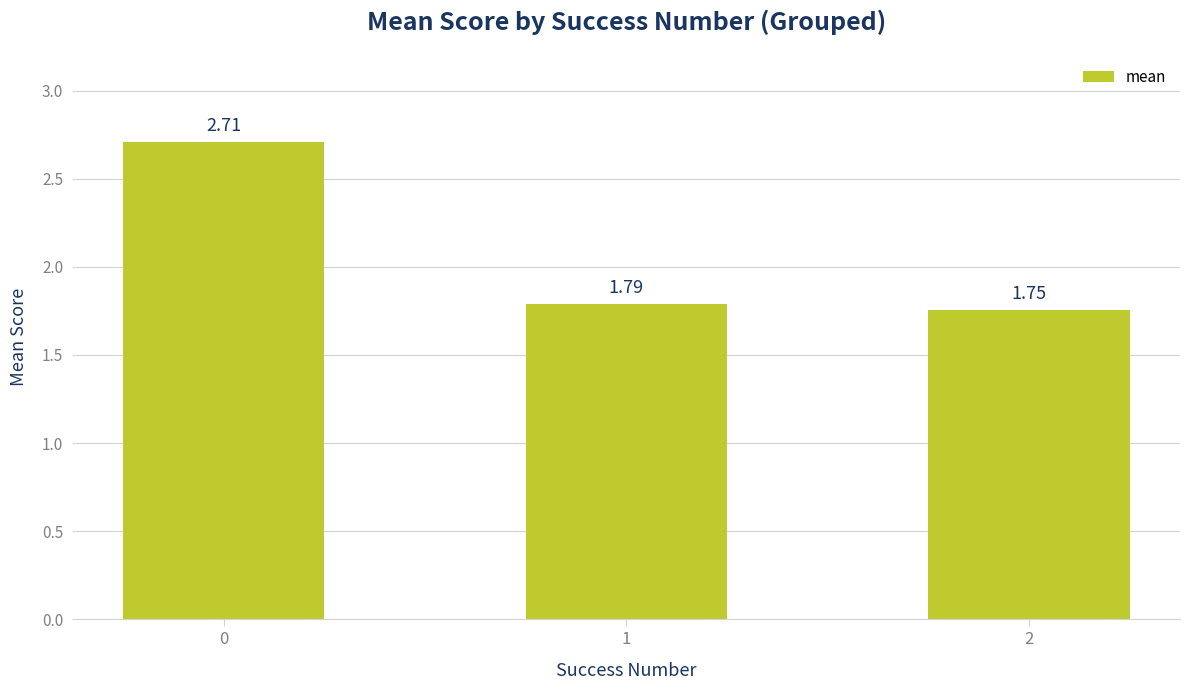

Rank the categories by value from lowest to highest.

2, 1, 0